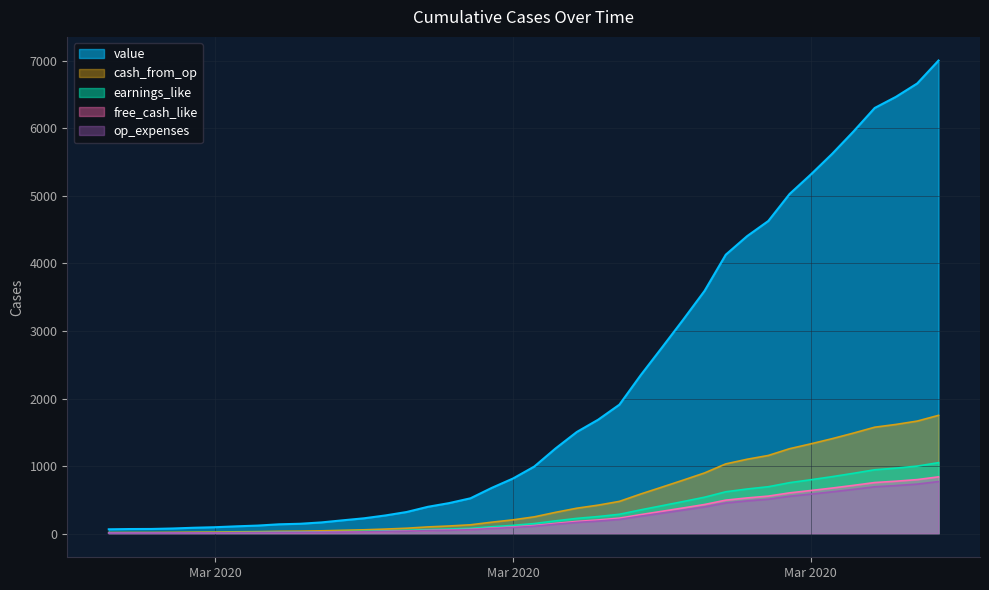

What is the label of the 27th point from the right?

2020-03-11